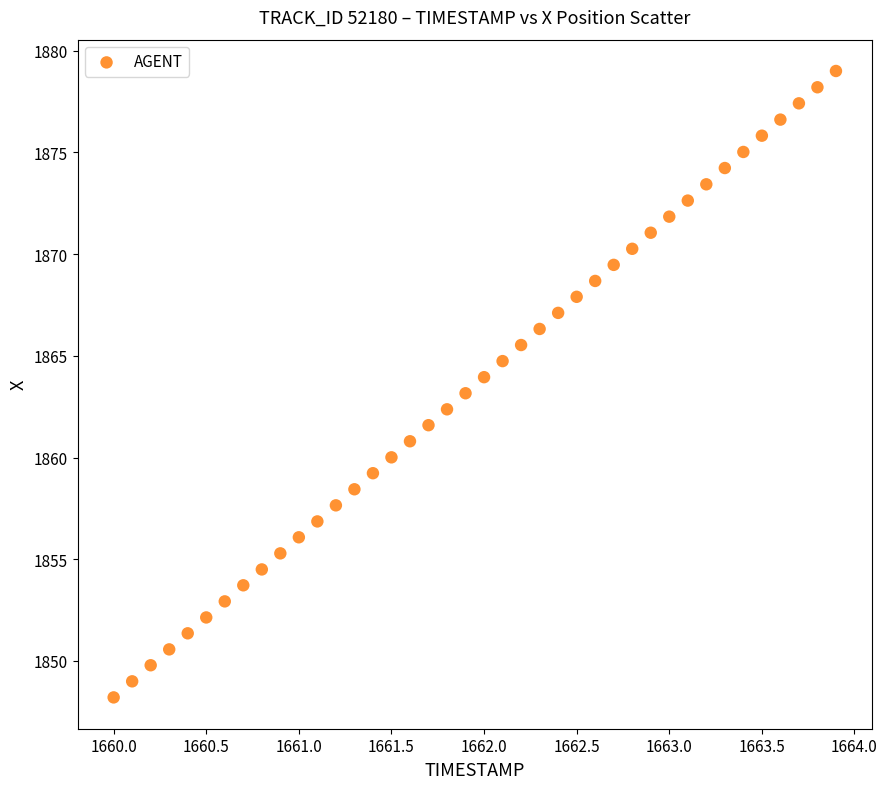

What is the range of Y values (max minus min)?

30.8